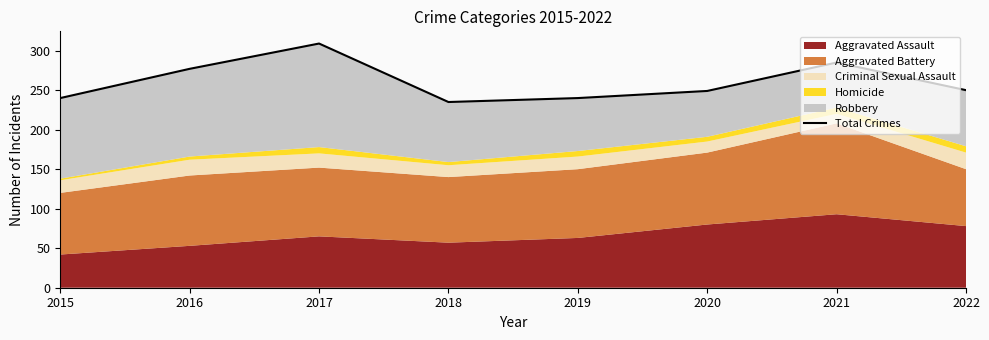

What is the minimum value shown in the chart?

235